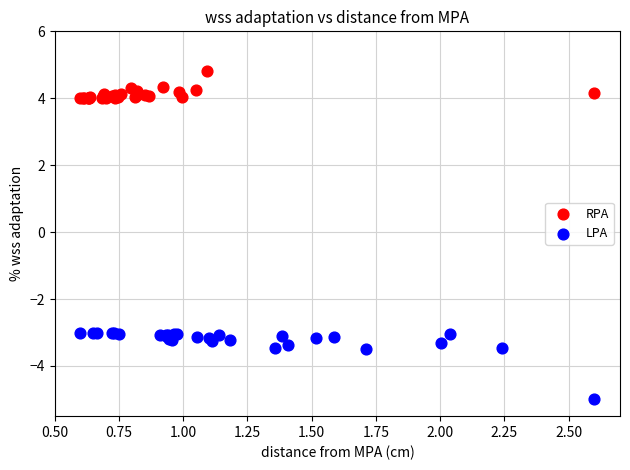

What are all the series names shown in the legend?

RPA, LPA